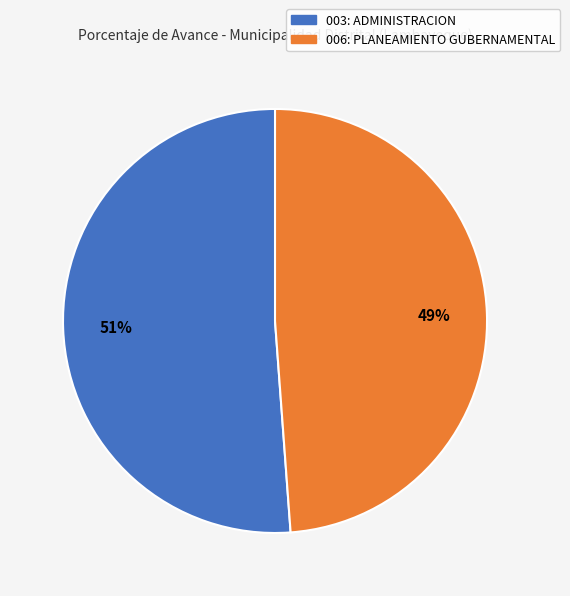

To the nearest percent, what is the difference between the 003: ADMINISTRACION and 006: PLANEAMIENTO GUBERNAMENTAL slice percentages?

2%